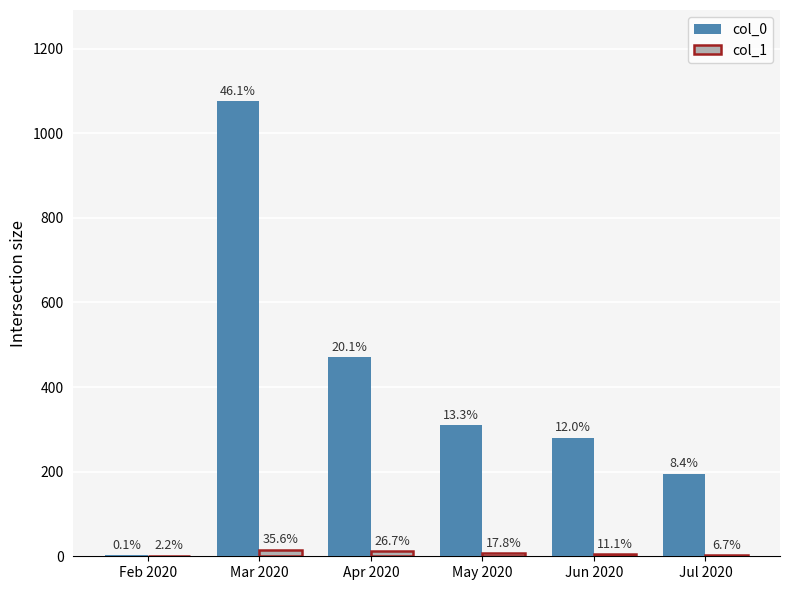

How many groups of bars are there?

6